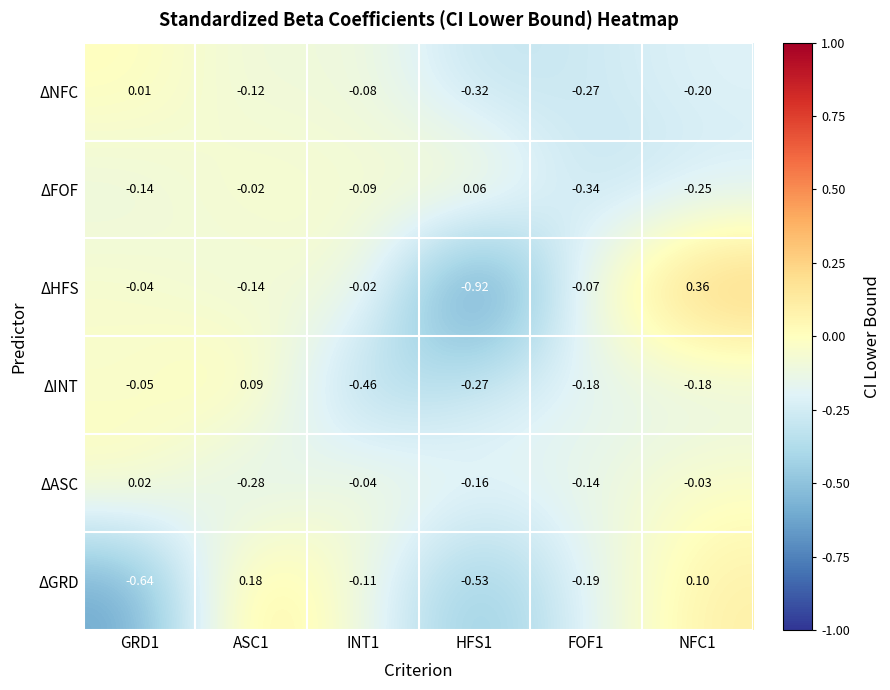

At INT1, list the series in order from smallest to largest.

ΔINT, ΔGRD, ΔFOF, ΔNFC, ΔASC, ΔHFS